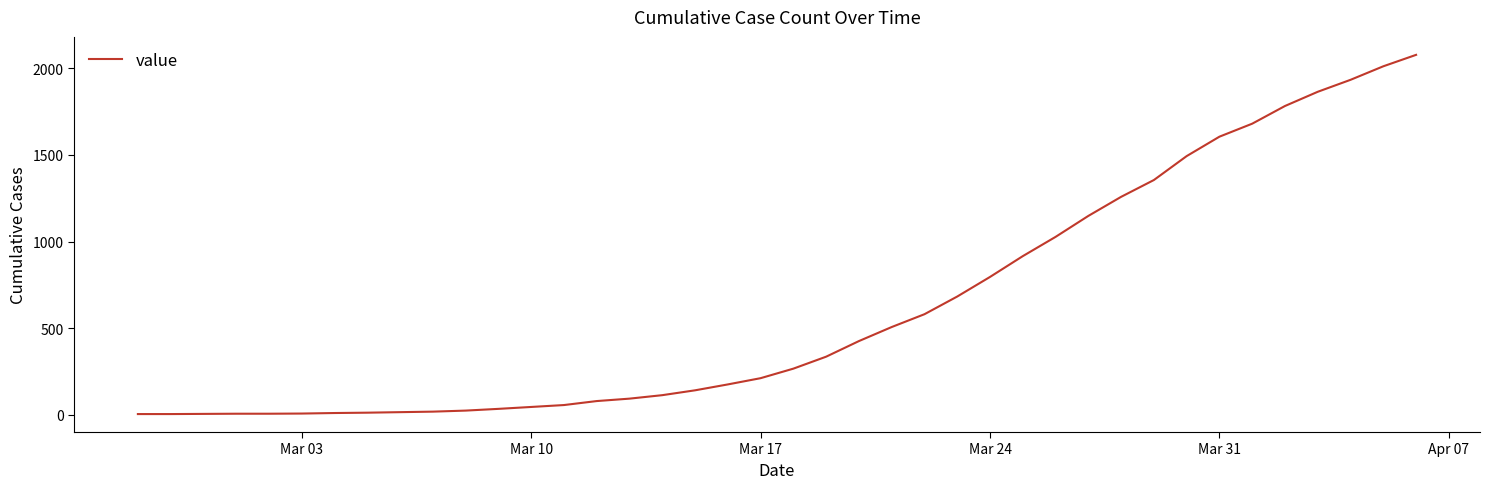

Does the chart display data point markers on the line(s)?

No